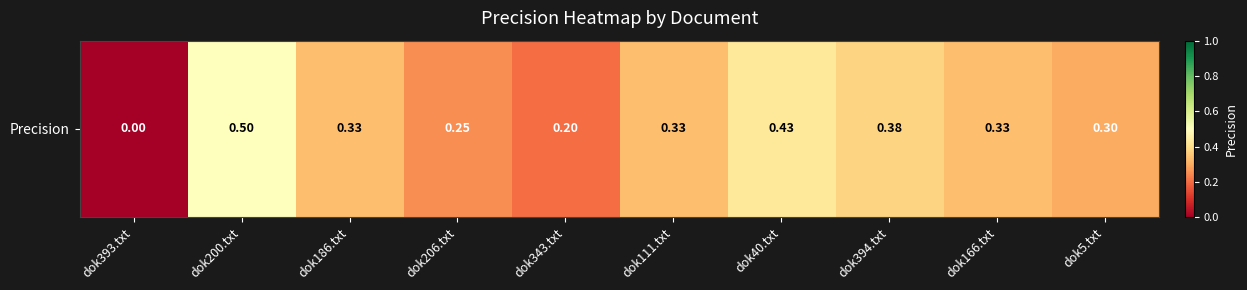

What is the difference between the maximum and minimum values?

0.5